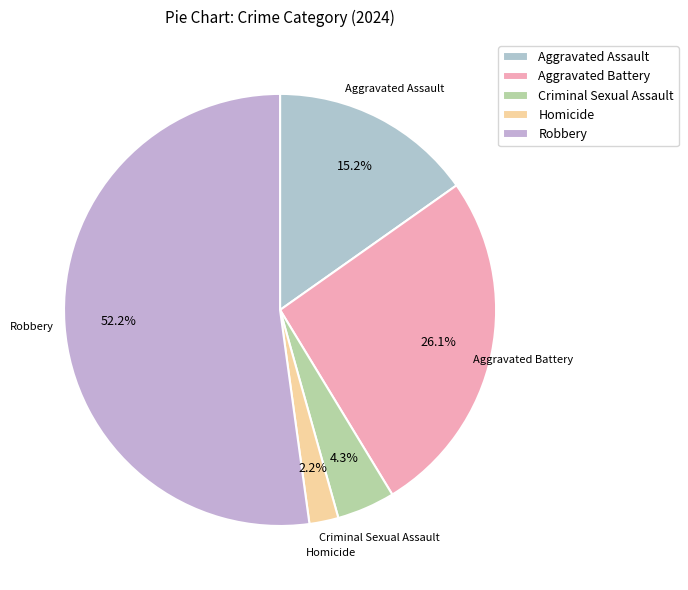

Which slice is the smallest?

Homicide